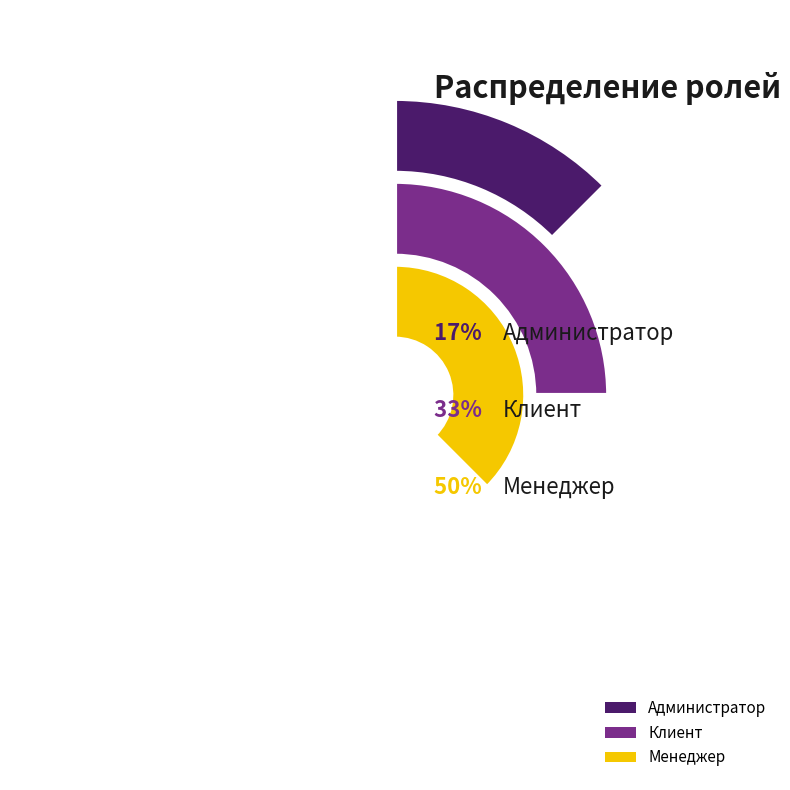

What percentage is the Клиент slice, to the nearest percent?

33%